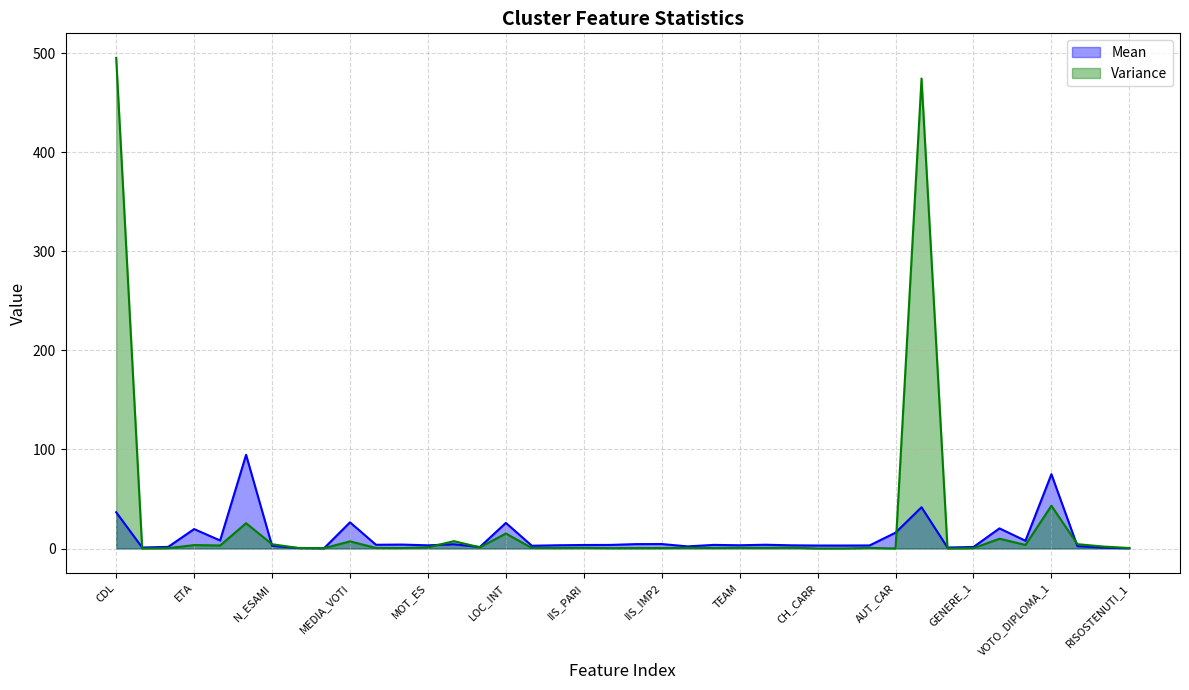

Between ANNO and ETA_1, which series saw the biggest shift?

Mean